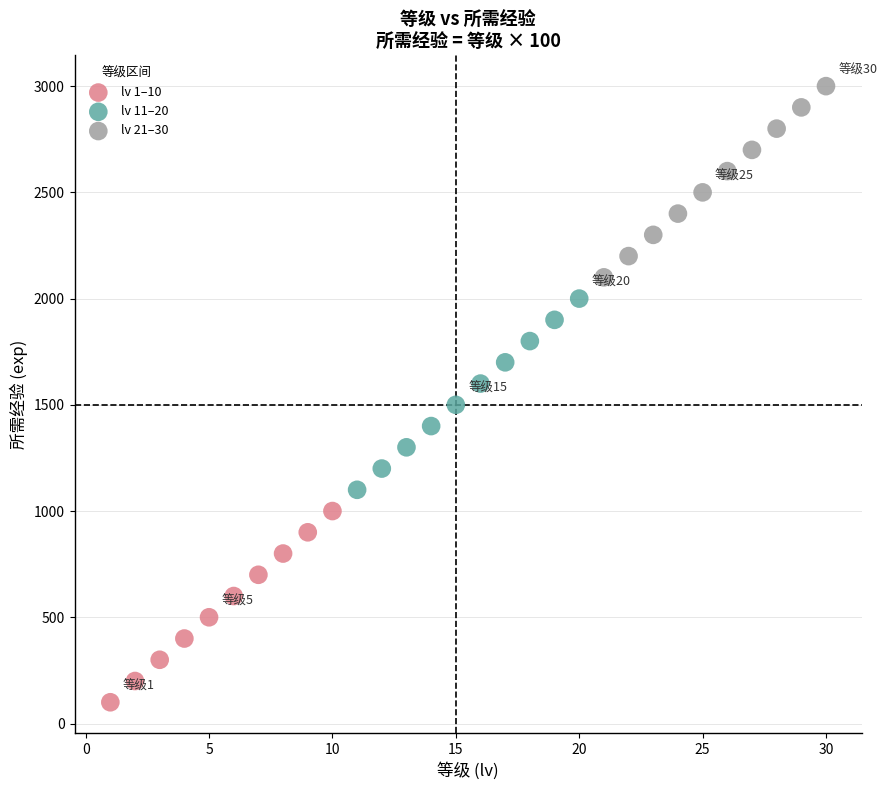

Which series reaches the maximum Y coordinate?

lv 21–30